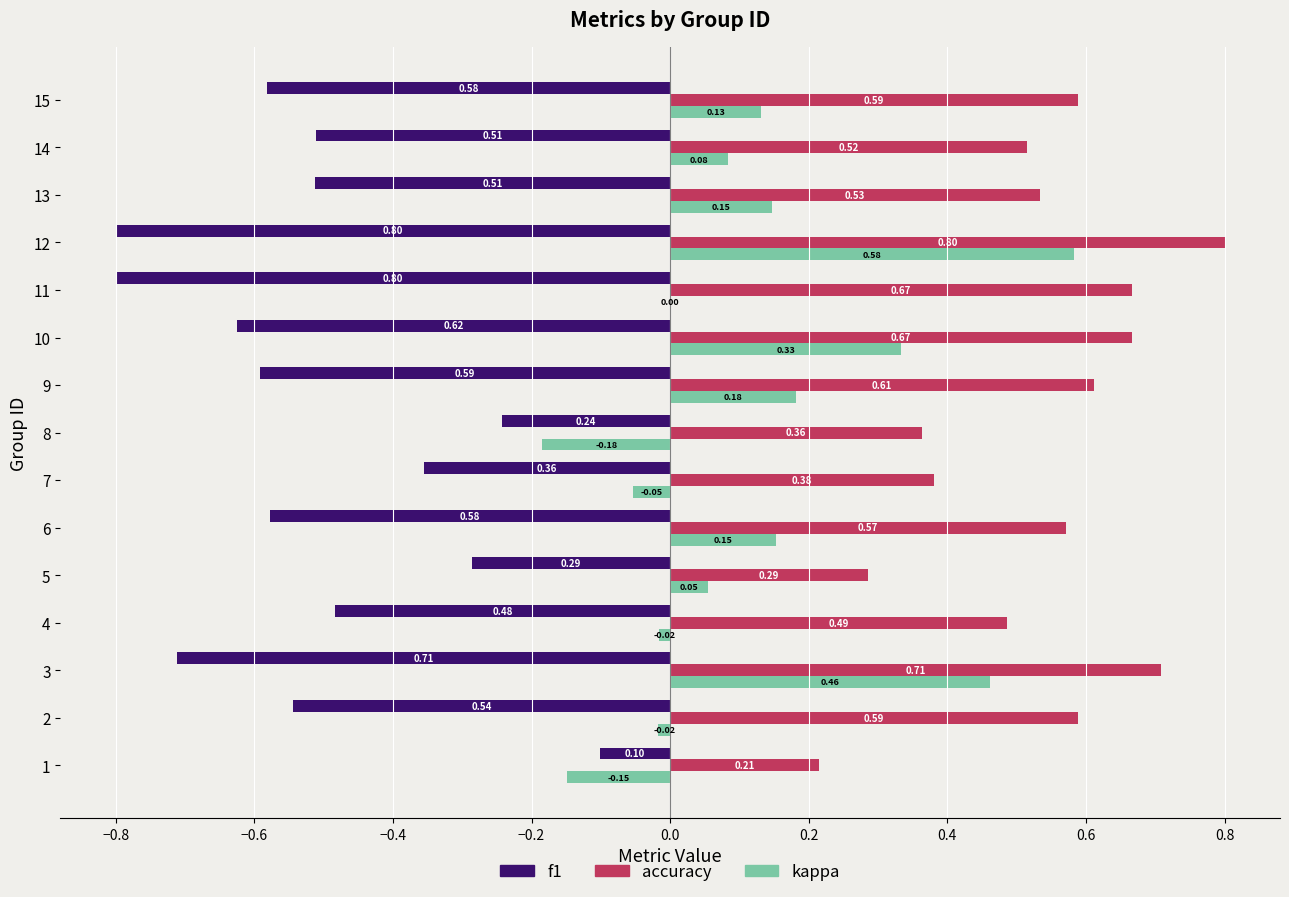

What is the sum of all f1 values?

-7.7